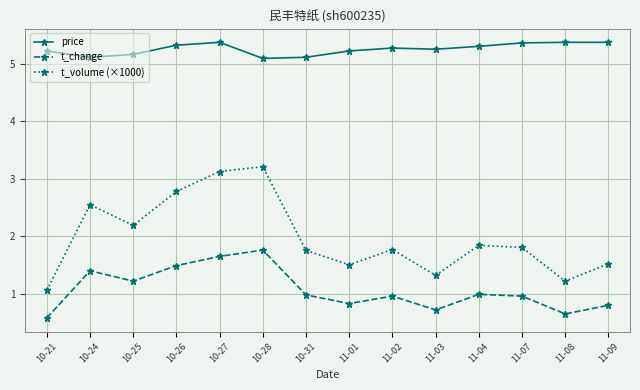

True or false: price and t_volume (×1000) cross at least once.

False